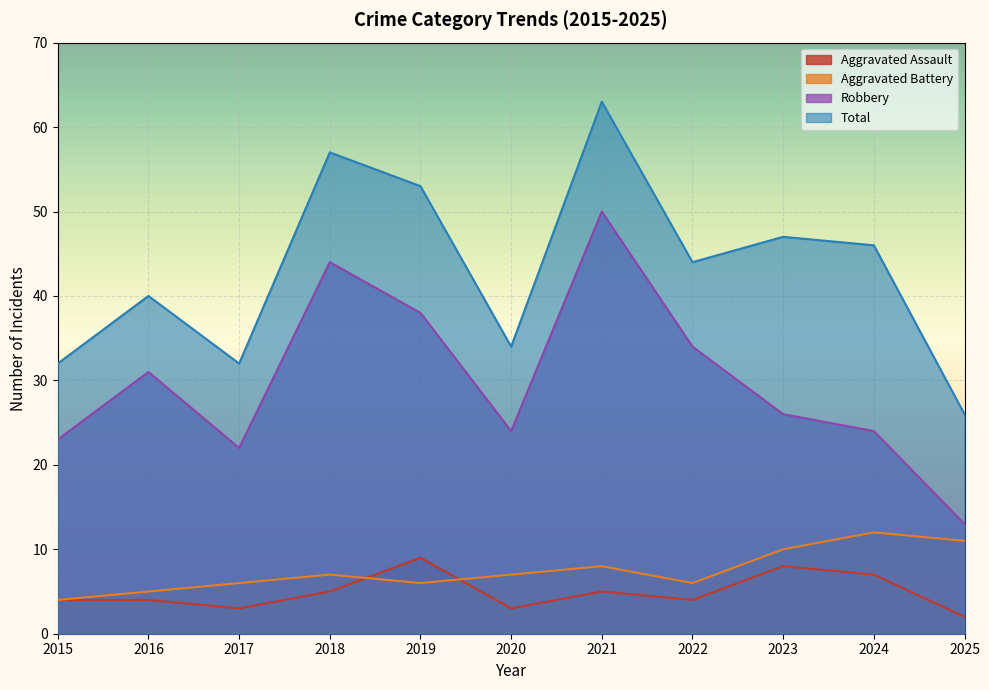

Which series has the largest range (max minus min)?

Robbery